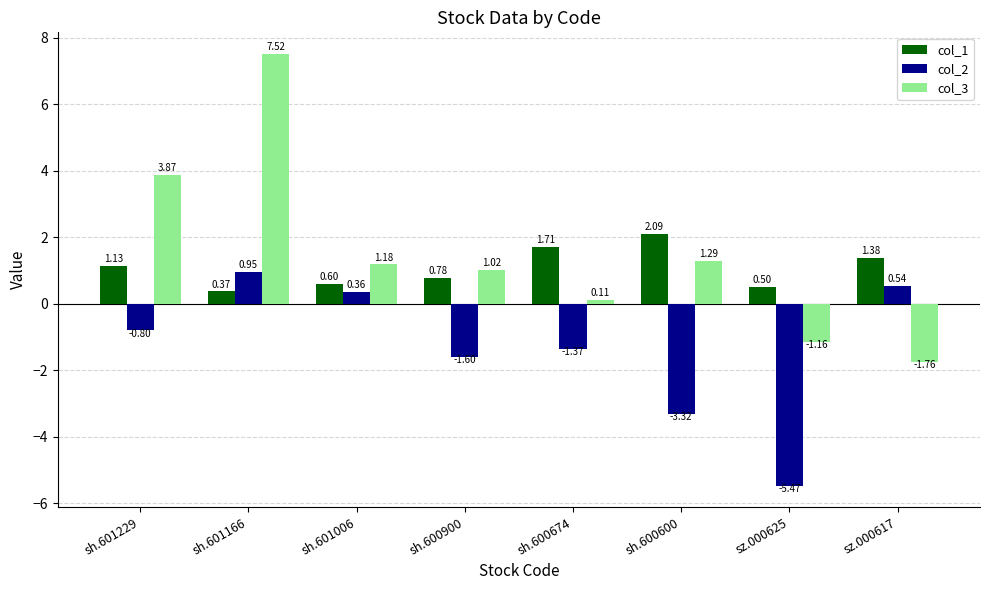

What is the label of the 3rd bar from the right?

sh.600600